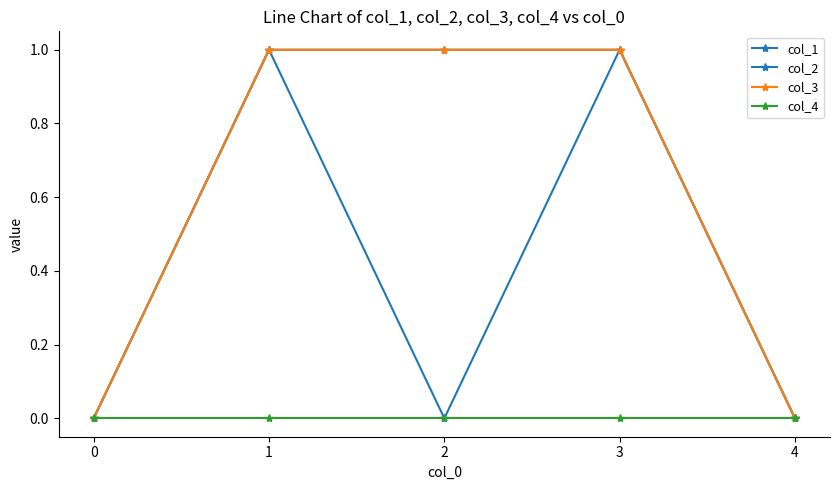

What is the total value across all series at 1?

3